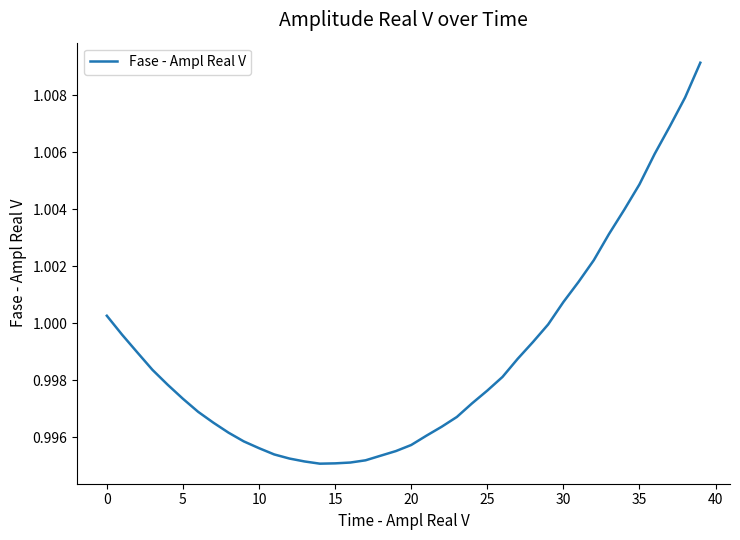

Does the chart display data point markers on the line(s)?

No